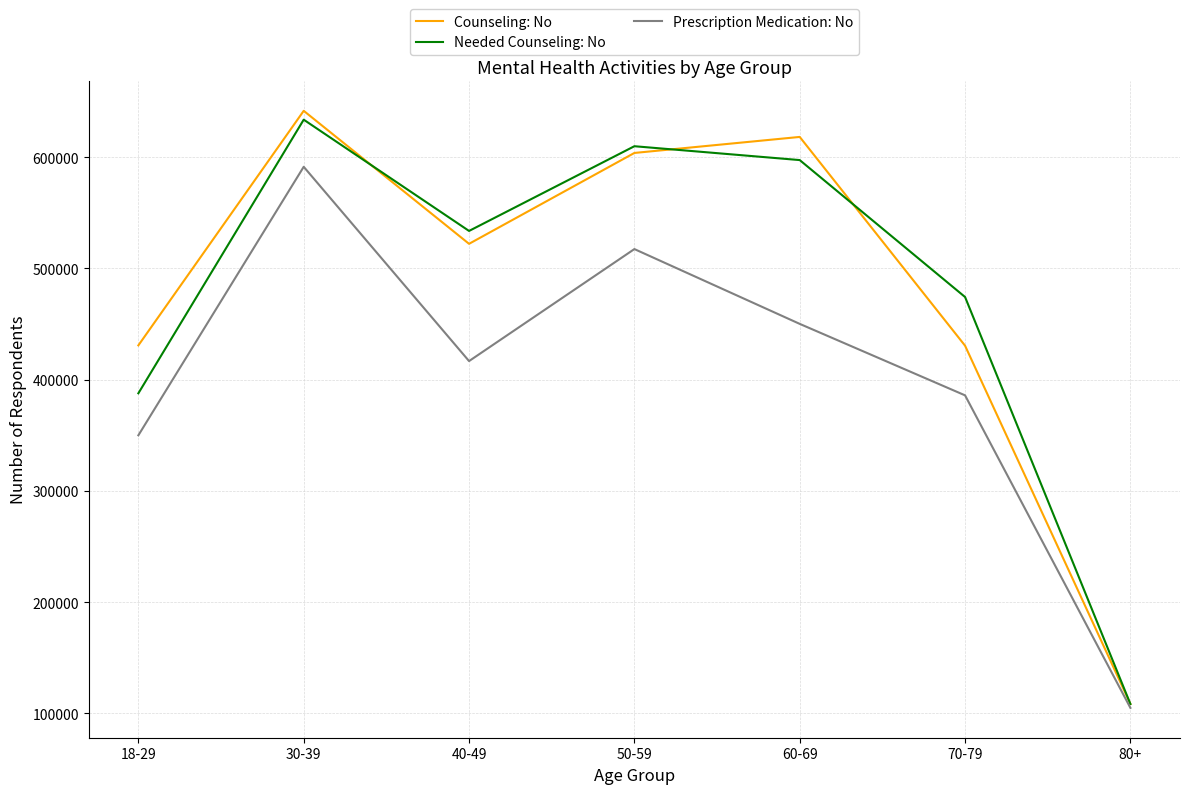

What is the total value across all series at 40-49?

1472660